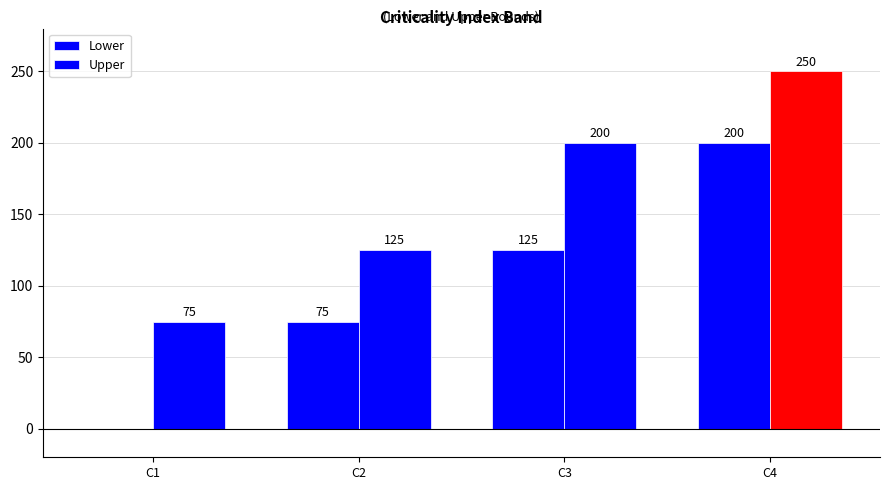

Does the chart contain stacked bars?

No